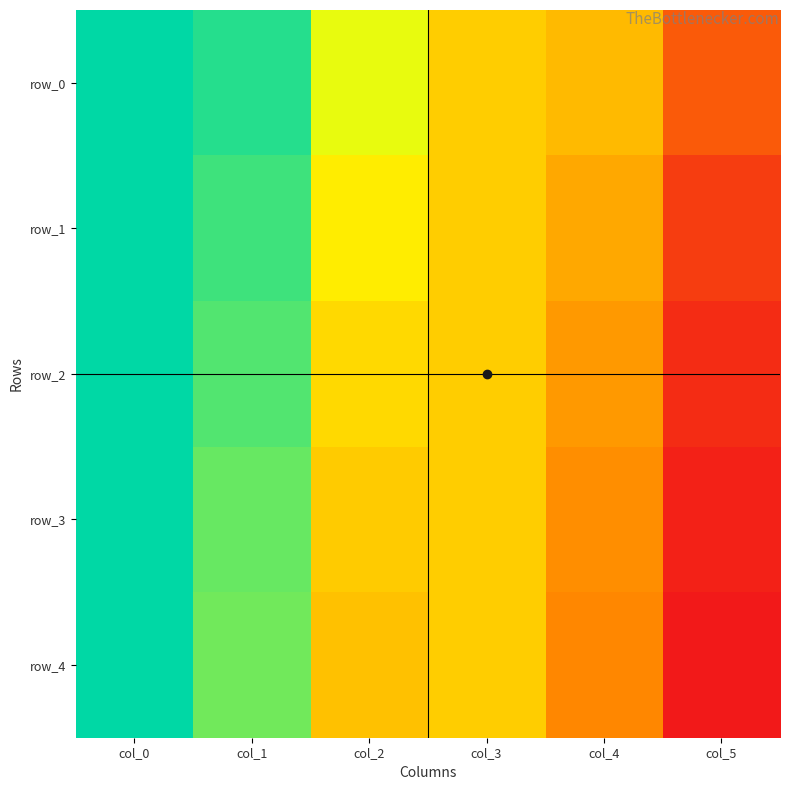

The value of row_4 at col_1 is 13.8. True or false?

True